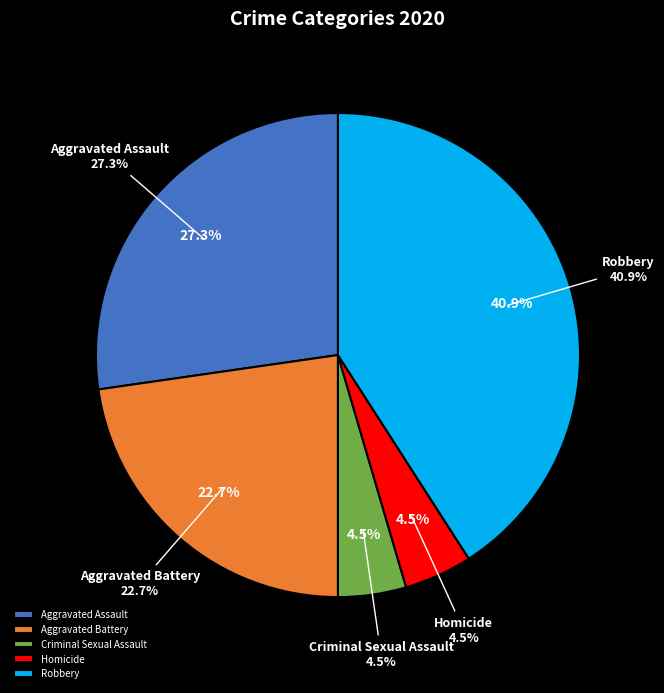

To the nearest percent, what percentage of the pie is Homicide?

5%